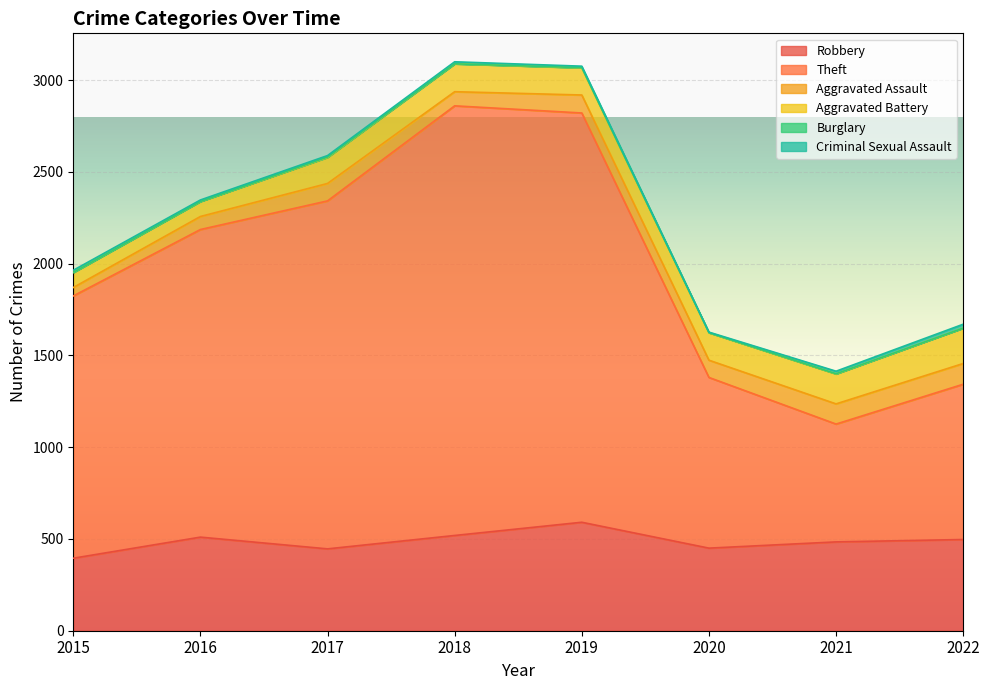

True or false: Criminal Sexual Assault and Theft intersect in this chart.

False